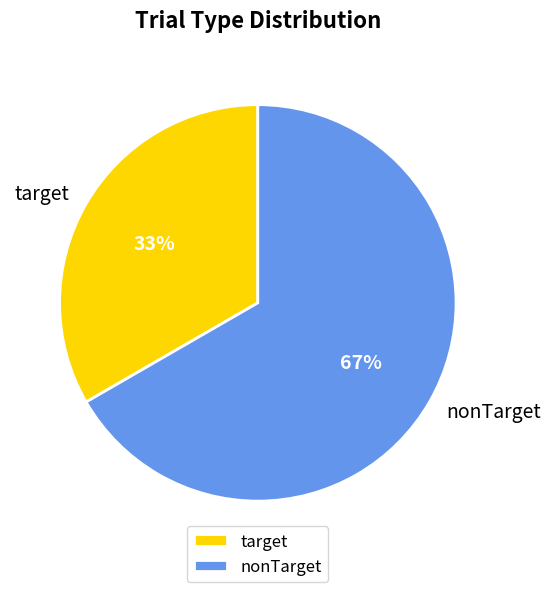

Which category has the smallest portion of the pie?

target